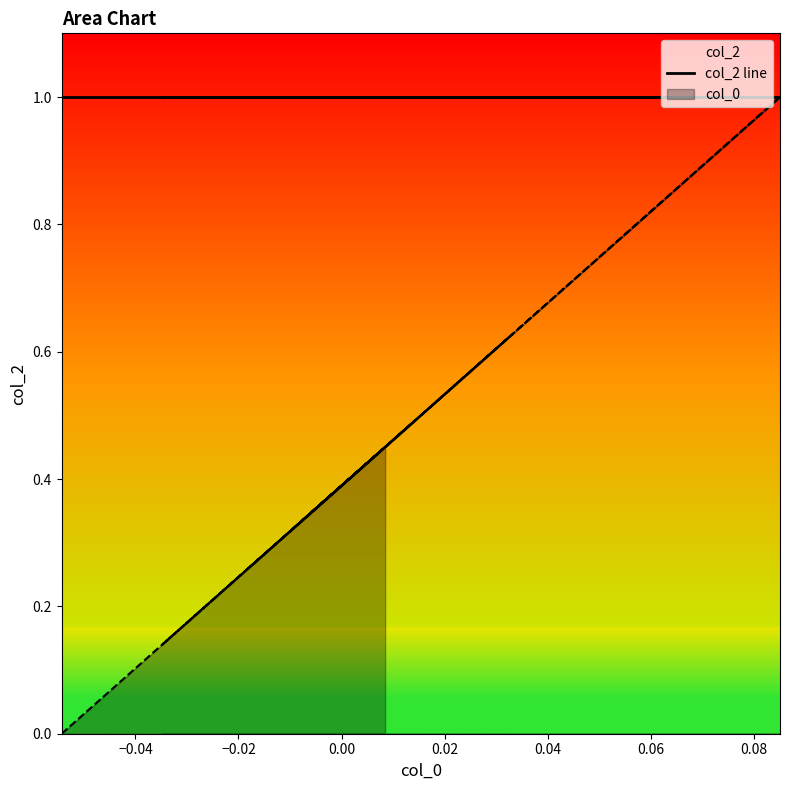

Count the values in the range 0 to 1.

10